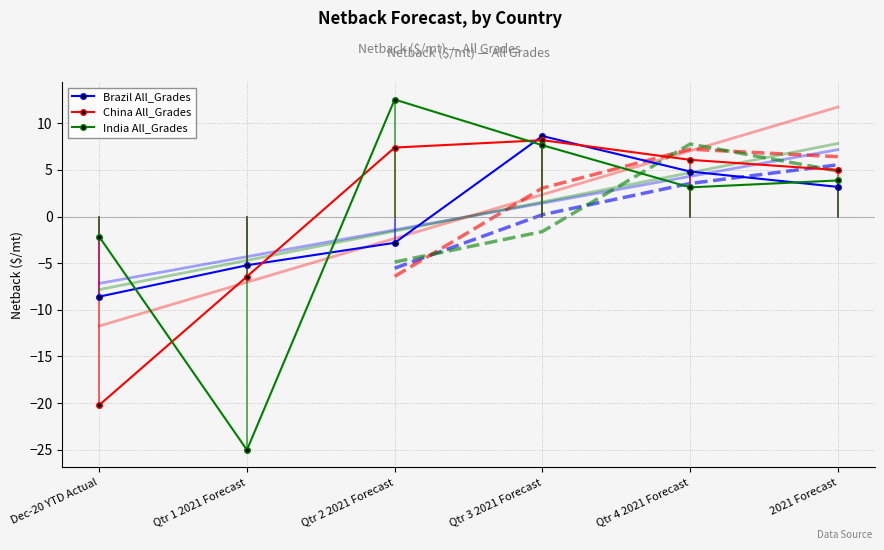

What is the smallest value displayed?

-25.0